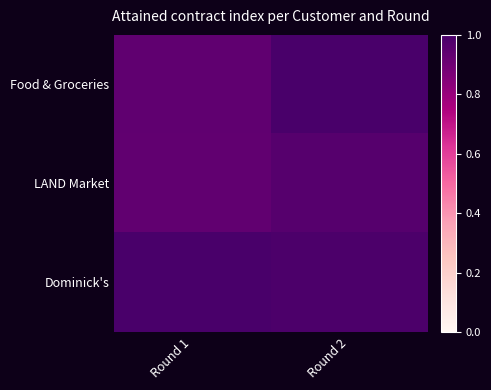

Reading left to right, transcribe all the data shown in this chart.

Food & Groceries: Round 1=0.9	Round 2=1.0
LAND Market: Round 1=0.9	Round 2=1.0
Dominick's: Round 1=1.0	Round 2=1.0